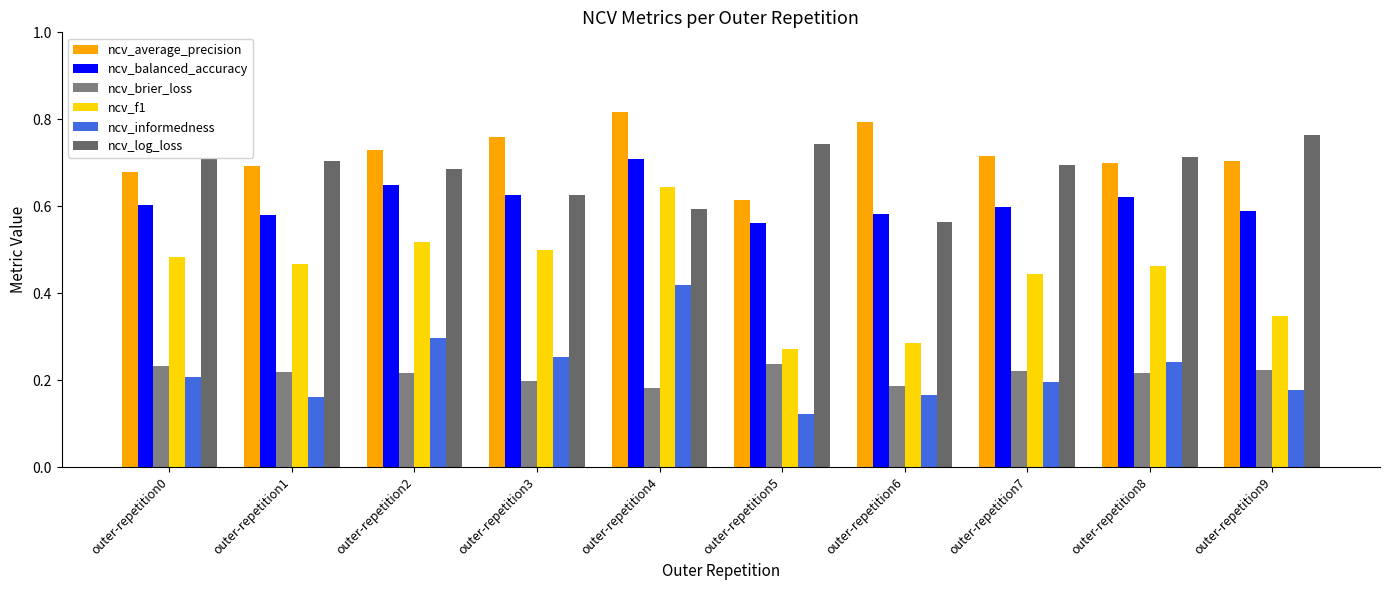

Is it true that ncv_balanced_accuracy equals 0.4 at outer-repetition6?

False